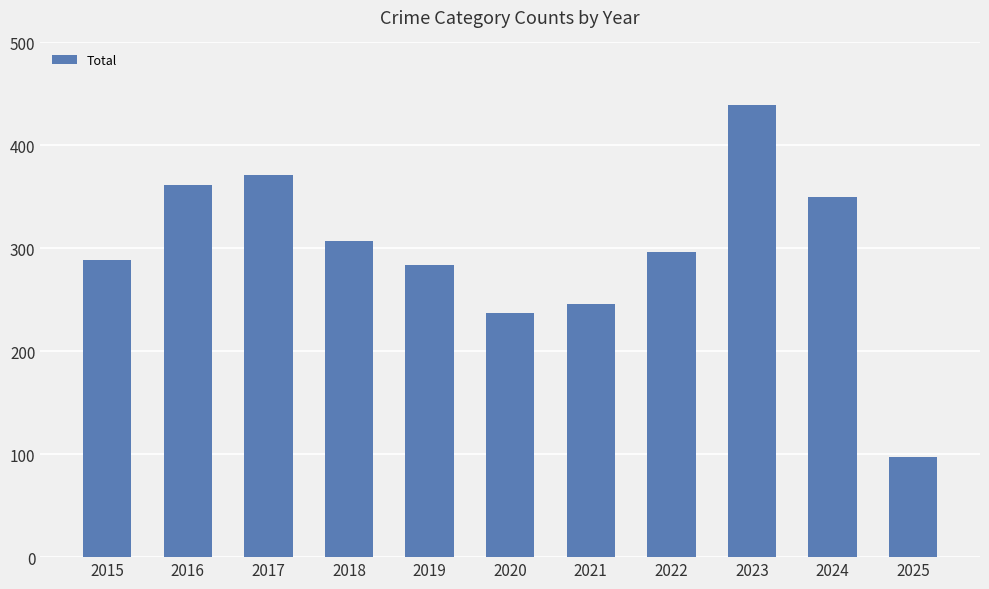

Reading left to right, what are all the values shown in this chart?

289	362	371	307	284	237	246	296	439	350	97